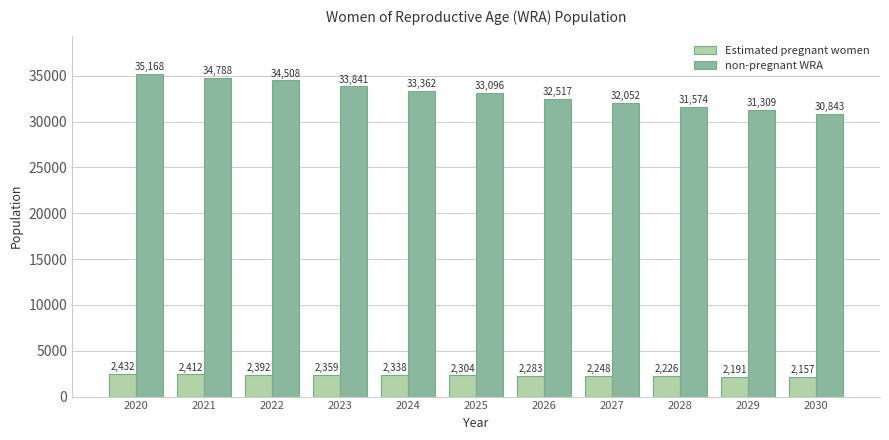

What is the spread (max minus min) of values at 2023?

31482.7